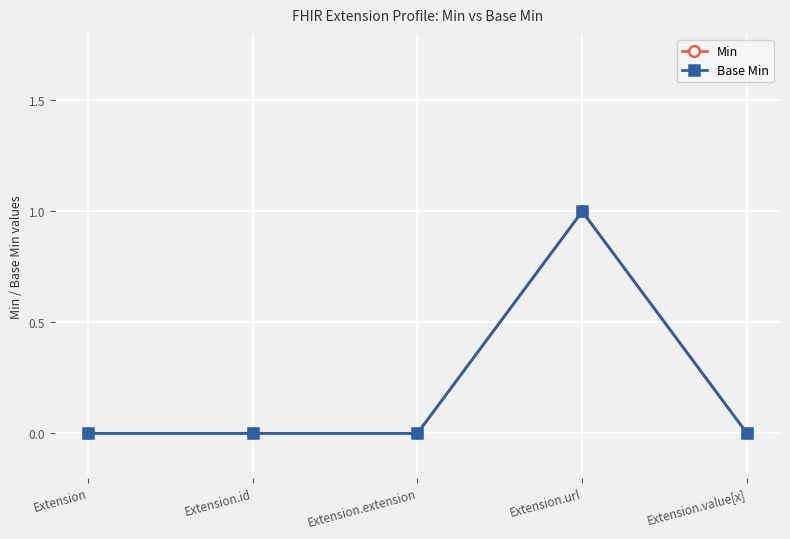

Rank the series at Extension.id from highest to lowest value.

Min, Base Min